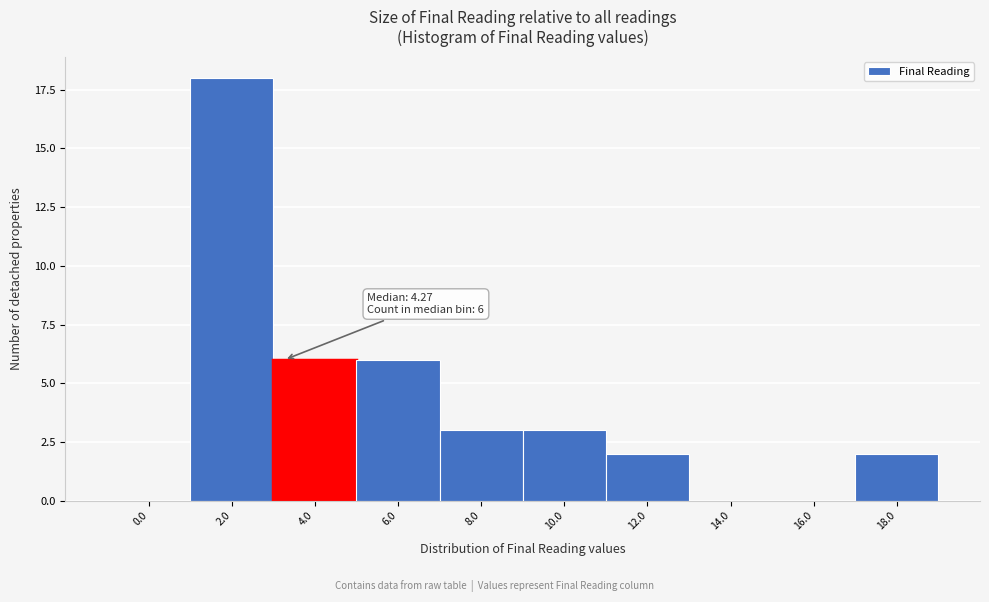

Reading left to right, list all the values displayed in this chart.

0.0=0	2.0=18	4.0=6	6.0=6	8.0=3	10.0=3	12.0=2	14.0=0	16.0=0	18.0=2